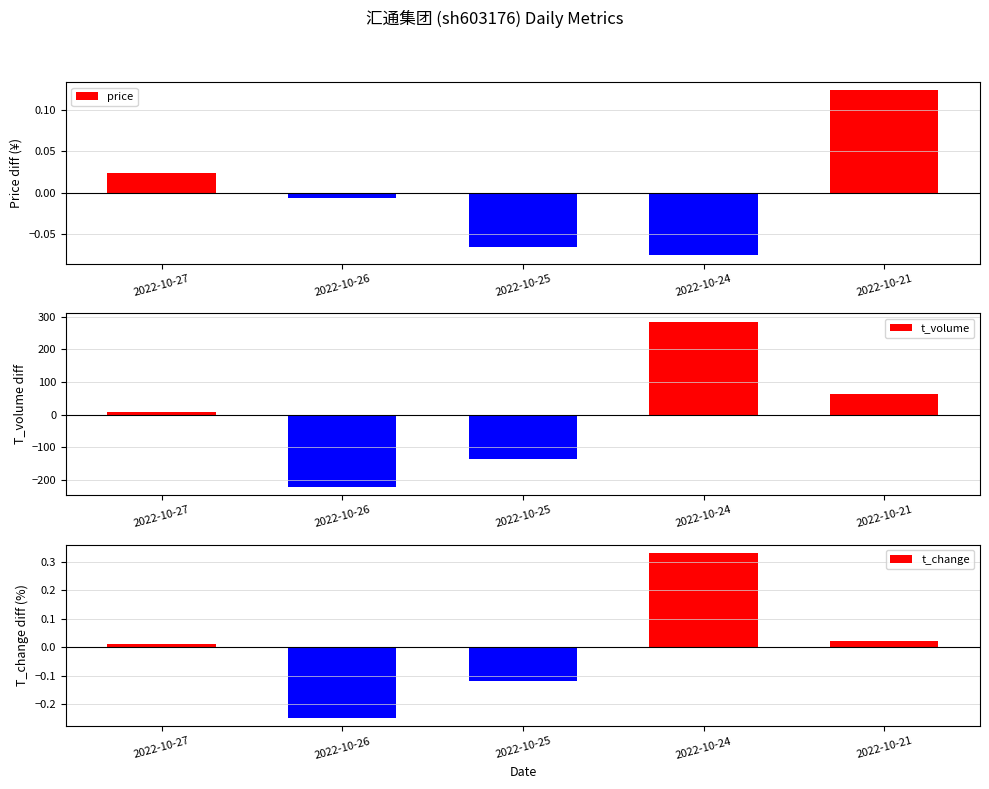

Reading left to right, transcribe all the data shown in this chart.

price: 0.0	-0.0	-0.1	-0.1	0.1
t_volume: 8.4	-220.6	-135.6	285.4	62.4
t_change: 0.0	-0.2	-0.1	0.3	0.0